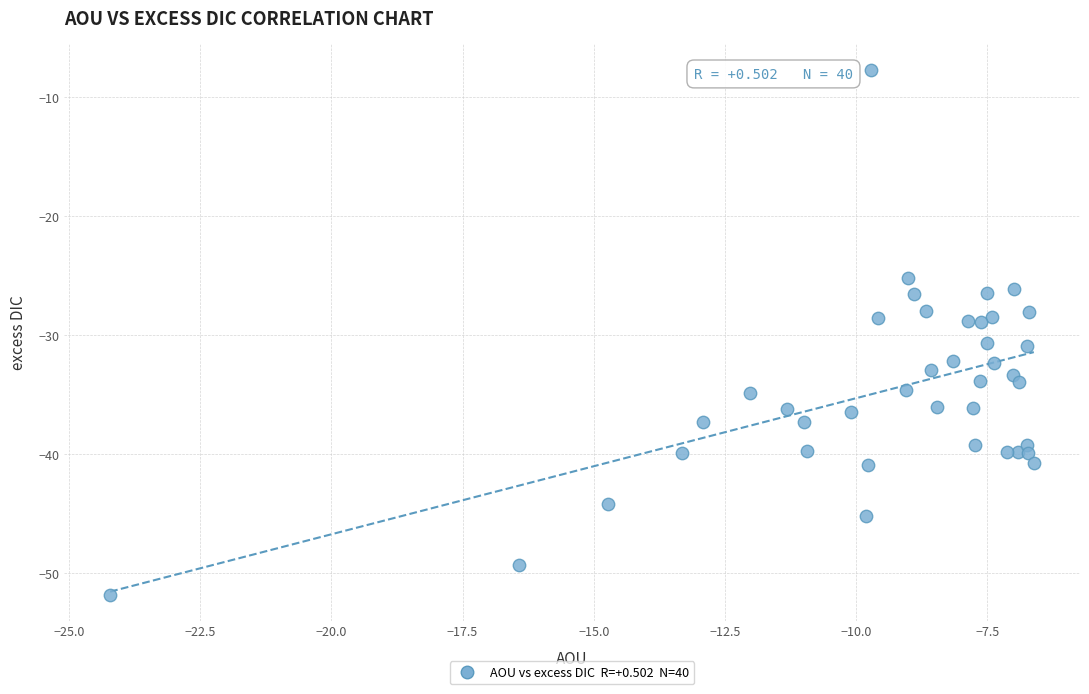

What is the range of X values (max minus min)?

17.6